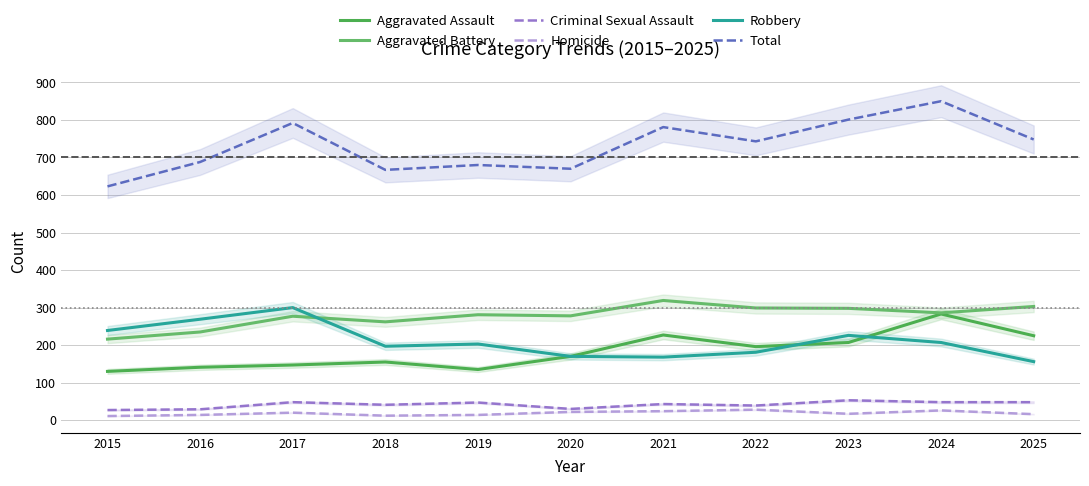

At 2024, list the series in order from largest to smallest.

Total, Aggravated Battery, Aggravated Assault, Robbery, Criminal Sexual Assault, Homicide